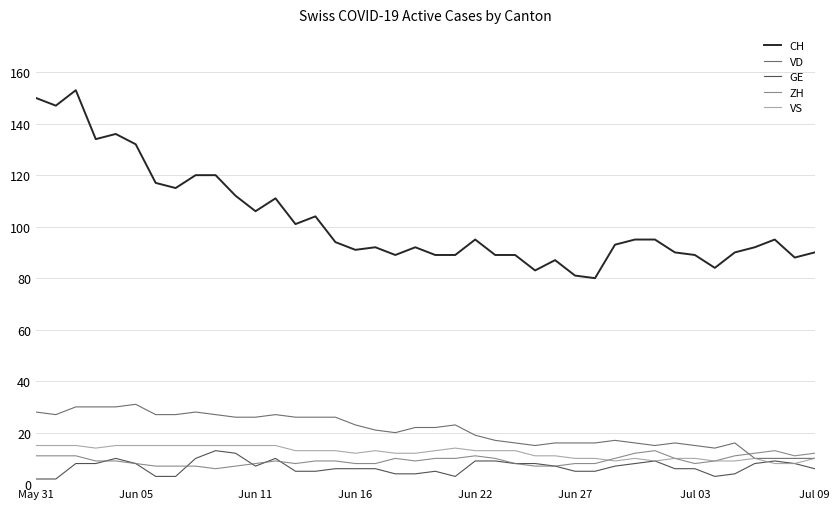

Reading left to right, what are all the values shown in this chart?

CH: 150	147	153	134	136	132	117	115	120	120	112	106	111	101	104	94	91	92	89	92	89	89	95	89	89	83	87	81	80	93	95	95	90	89	84	90	92	95	88	90
VD: 28	27	30	30	30	31	27	27	28	27	26	26	27	26	26	26	23	21	20	22	22	23	19	17	16	15	16	16	16	17	16	15	16	15	14	16	10	10	10	10
GE: 2	2	8	8	10	8	3	3	10	13	12	7	10	5	5	6	6	6	4	4	5	3	9	9	8	8	7	5	5	7	8	9	6	6	3	4	8	9	8	6
ZH: 11	11	11	9	9	8	7	7	7	6	7	8	9	8	9	9	8	8	10	9	10	10	11	10	8	7	7	8	8	10	12	13	10	8	9	11	12	13	11	12
VS: 15	15	15	14	15	15	15	15	15	15	15	15	15	13	13	13	12	13	12	12	13	14	13	13	13	11	11	10	10	9	10	9	10	10	9	9	10	8	8	10